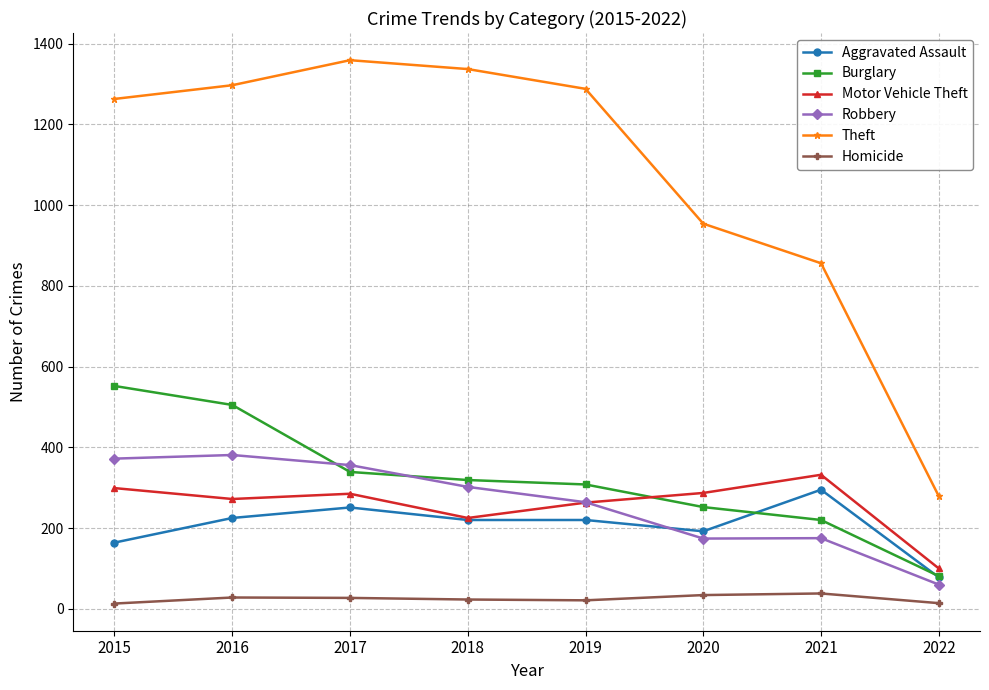

True or false: Motor Vehicle Theft has a value of 332 at 2021.

True